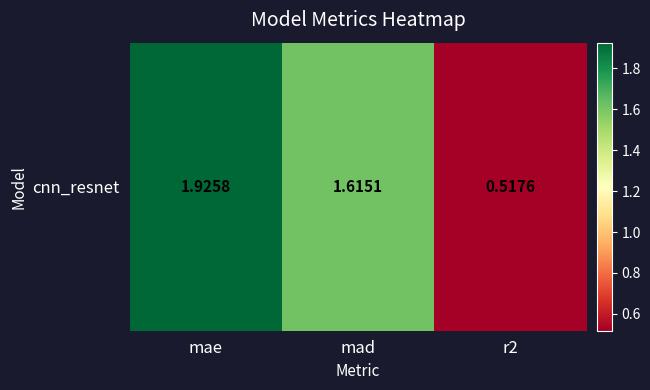

Rank the categories by value from lowest to highest.

r2, mad, mae